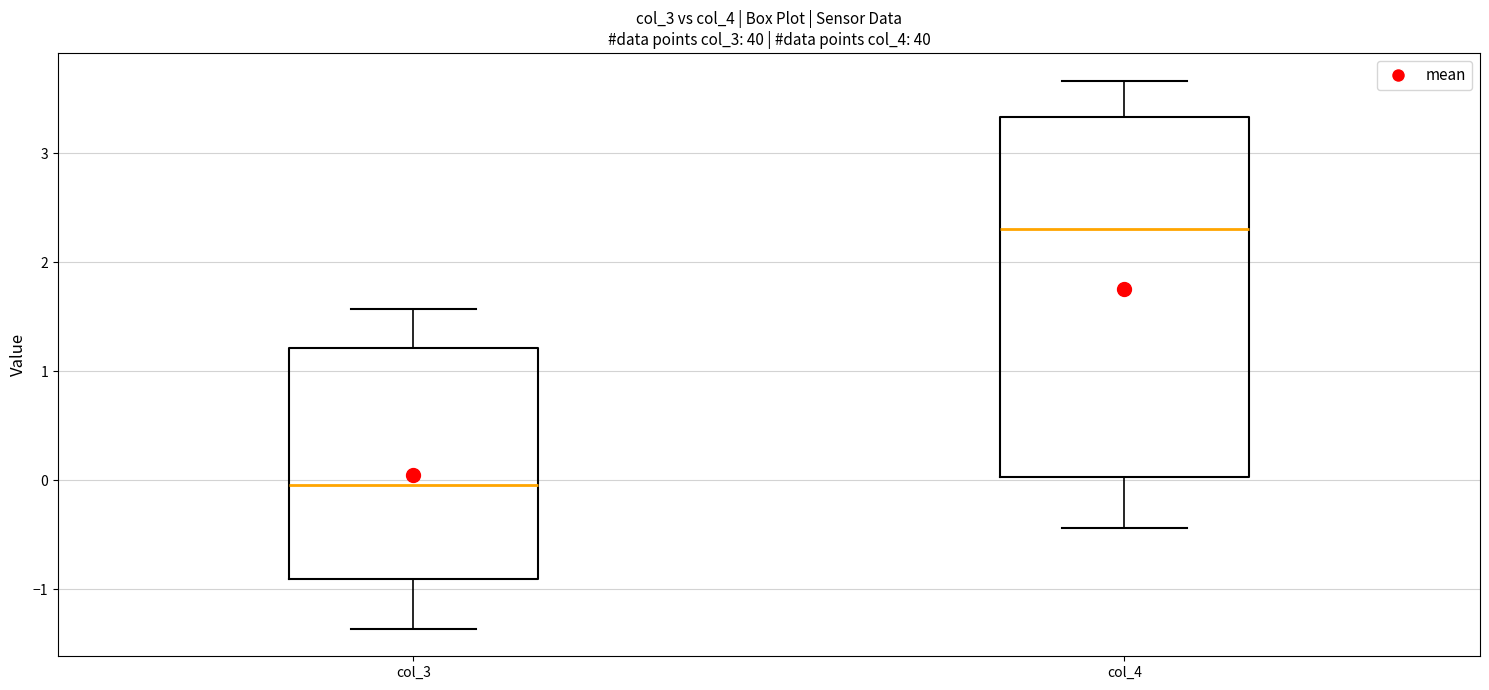

Which box has the highest median line?

col_4